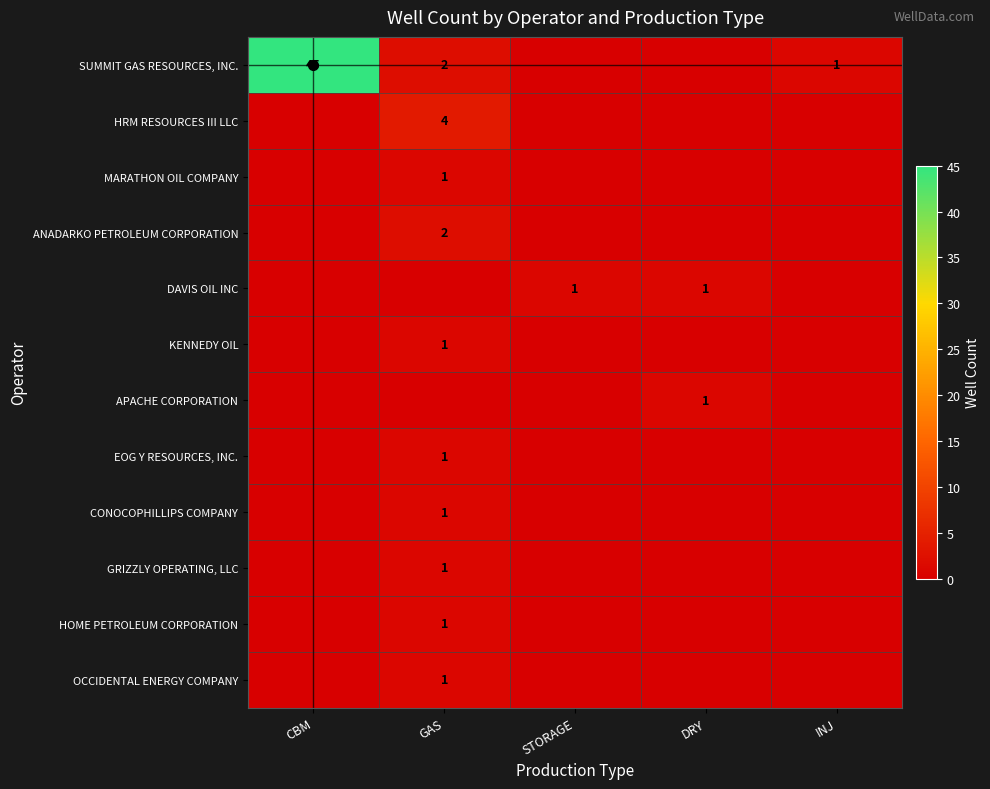

The value of SUMMIT GAS RESOURCES, INC. at CBM is 13. True or false?

False